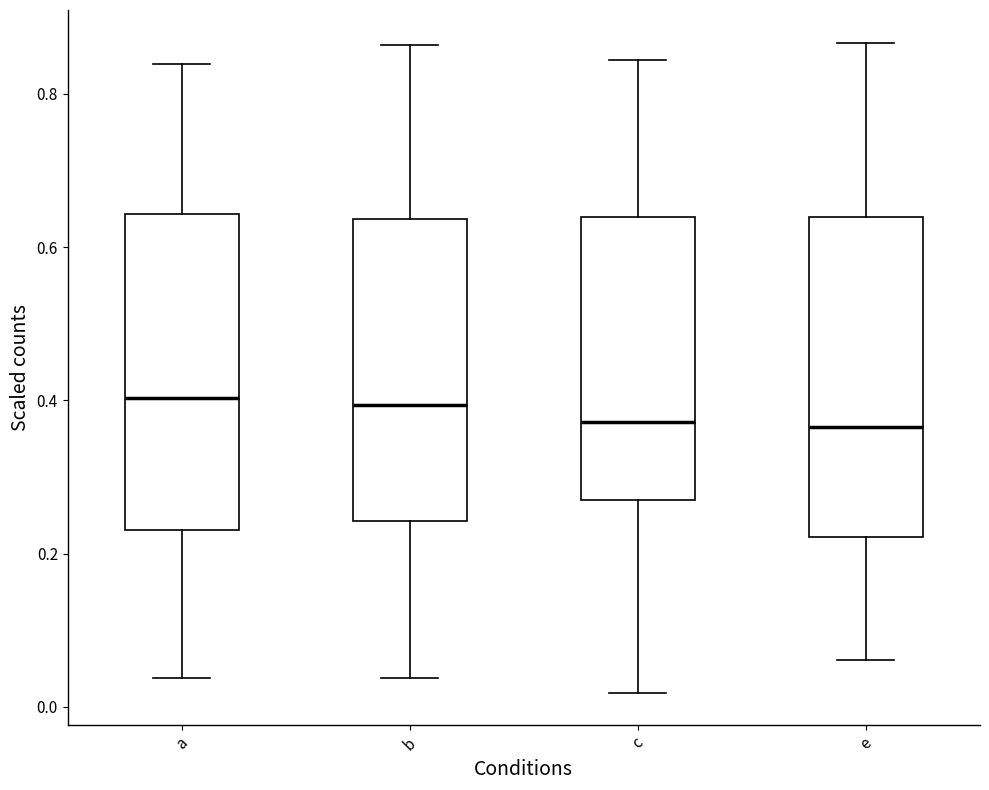

Reading left to right, transcribe this box plot: for each box, give where its median line is, the range the box spans, and where its two whiskers end, as read against the y-axis. The values are not printed on the chart, so give them approximately, as read against the axis.

a: median 0.40, box 0.24 to 0.64, whiskers 0.04 to 0.84
b: median 0.40, box 0.24 to 0.64, whiskers 0.04 to 0.86
c: median 0.38, box 0.28 to 0.64, whiskers 0.02 to 0.84
e: median 0.36, box 0.22 to 0.64, whiskers 0.06 to 0.86